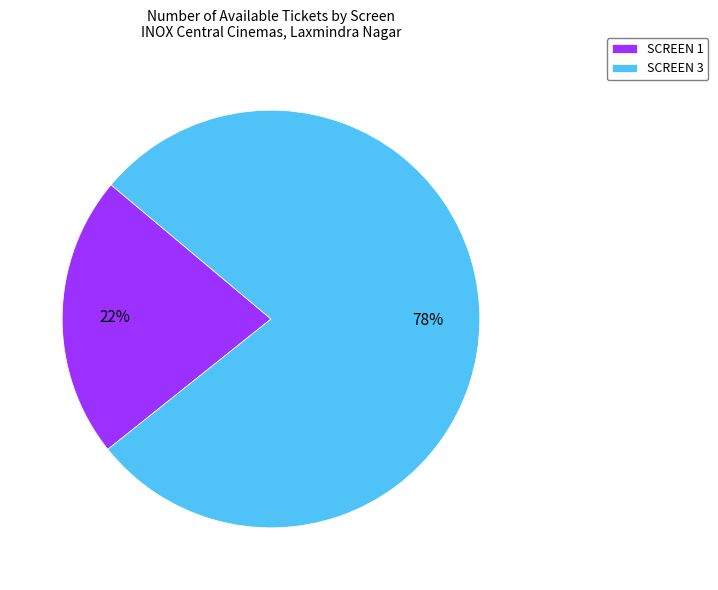

What is the smallest slice in the pie chart?

SCREEN 1